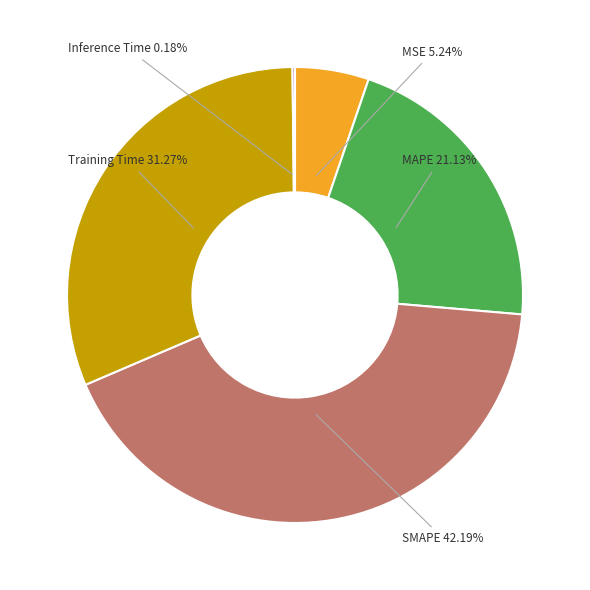

Combined, what portion of the pie is SMAPE and Training Time?

73.5%